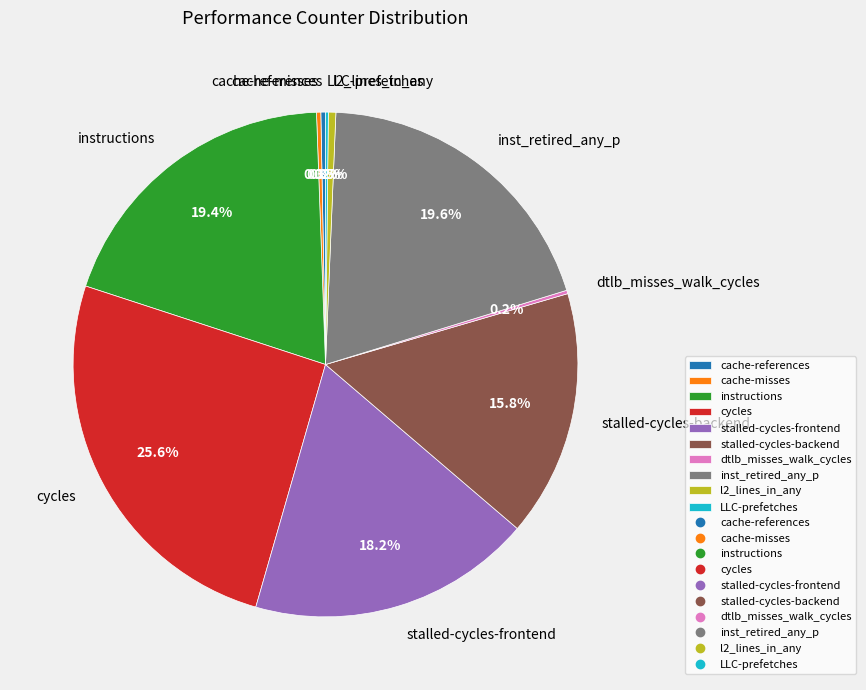

To the nearest percent, what is the average slice percentage?

10%